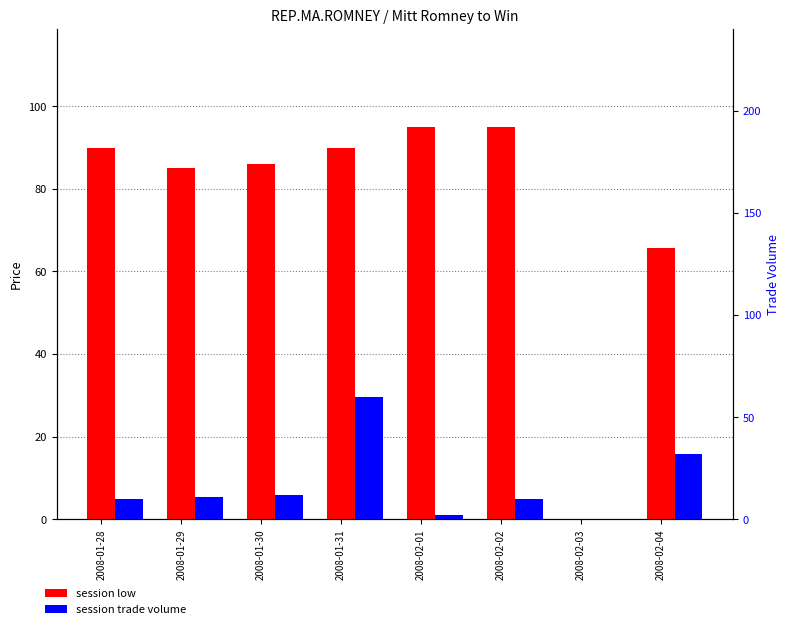

What is the label of the 6th bar from the left?

2008-02-02